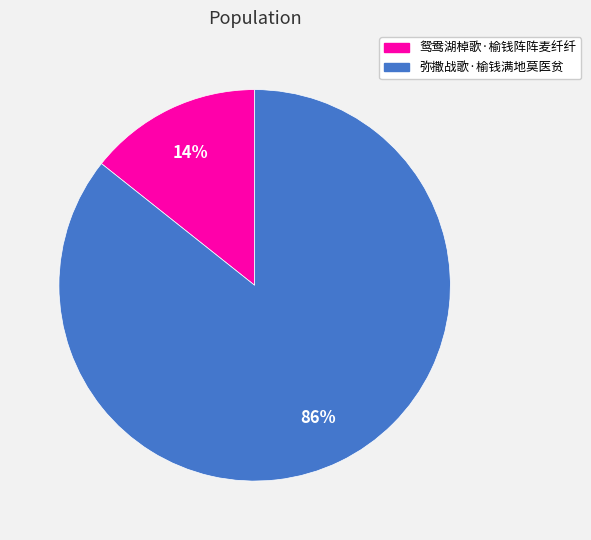

Which has a higher value, 弥撒战歌·榆钱满地莫医贫 or 鸳鸯湖棹歌·榆钱阵阵麦纤纤?

弥撒战歌·榆钱满地莫医贫